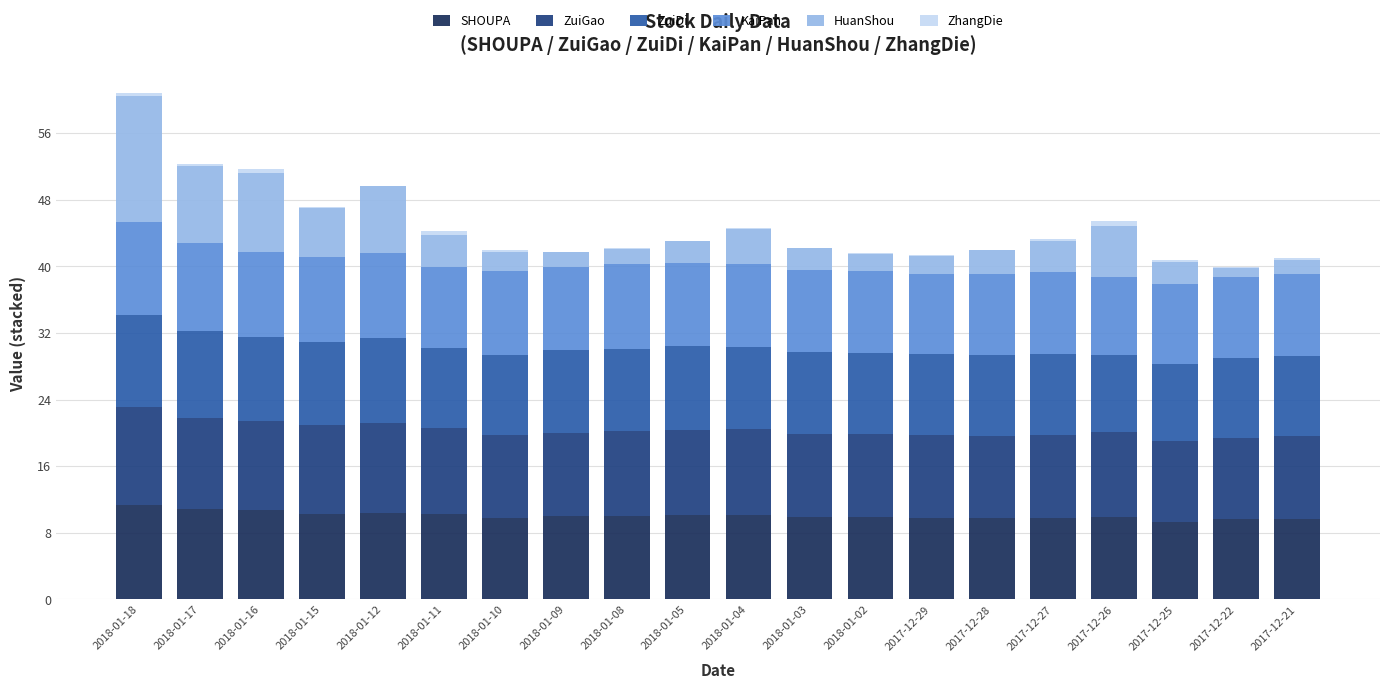

The SHOUPA series shows 19.2 at 2018-01-17. True or false?

False